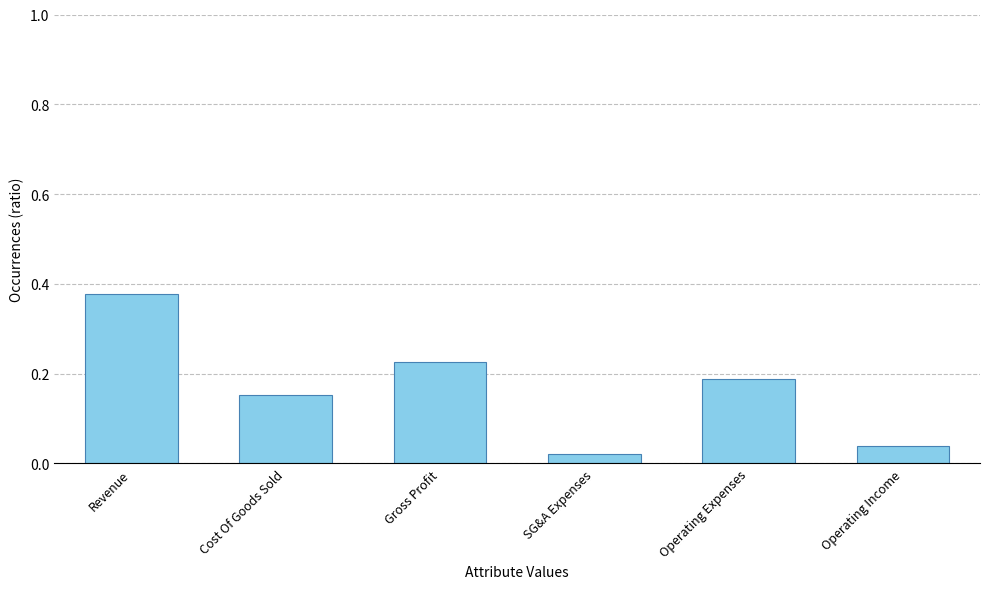

What position from the right is SG&A Expenses?

3